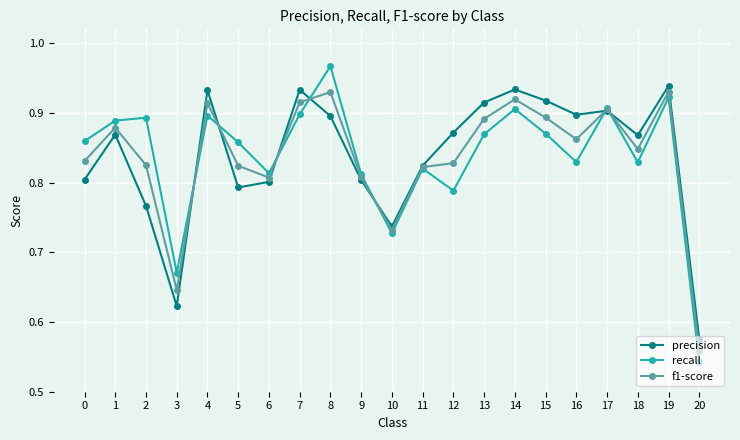

Where is the first local maximum for recall?

2